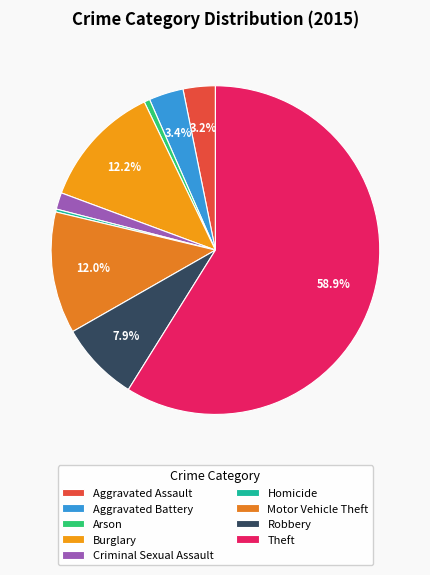

What is the total percentage of Arson and Theft?

59.4%